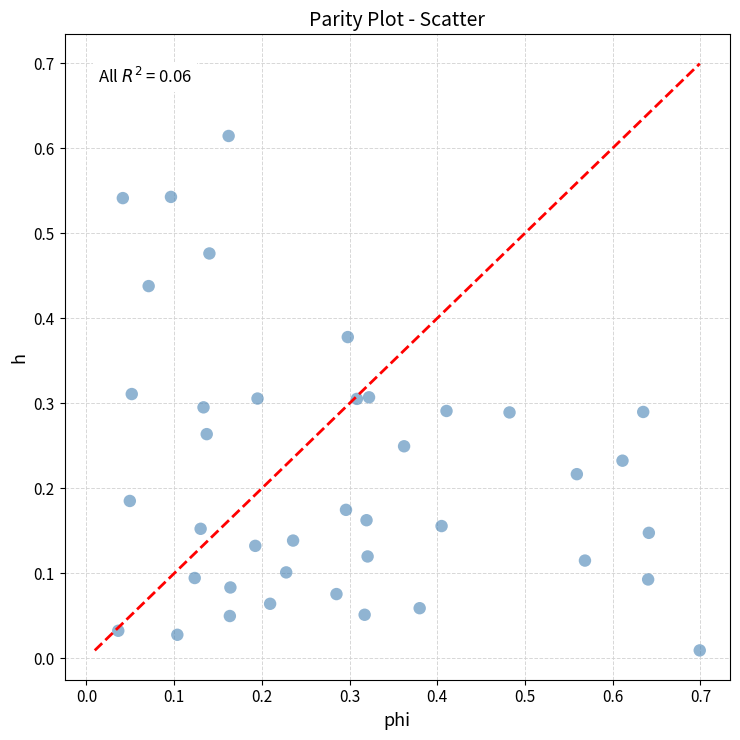

What is the range of X values (max minus min)?

0.7